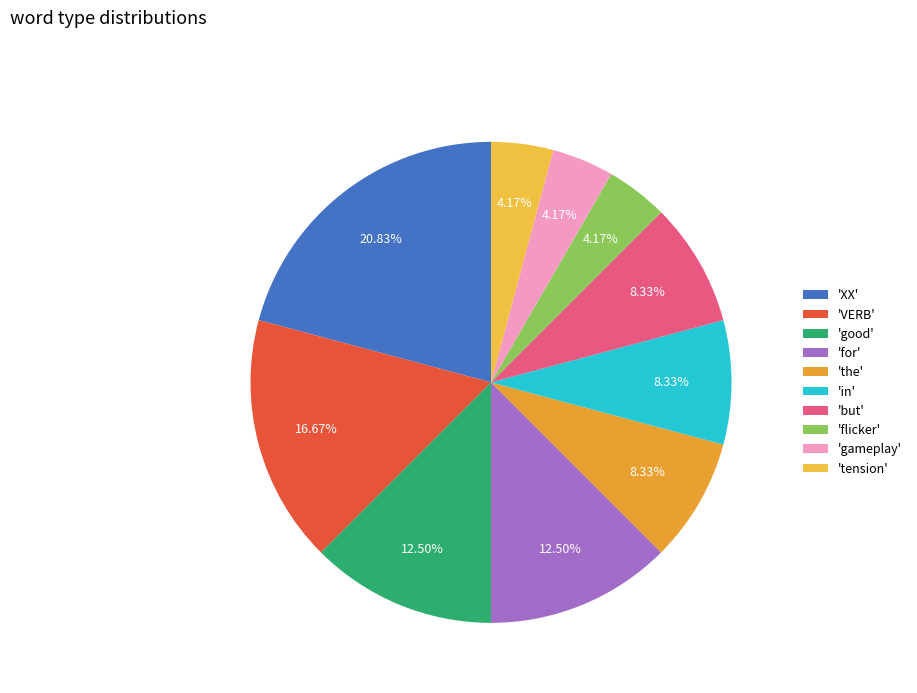

Is there any slice that represents more than half of the pie?

No